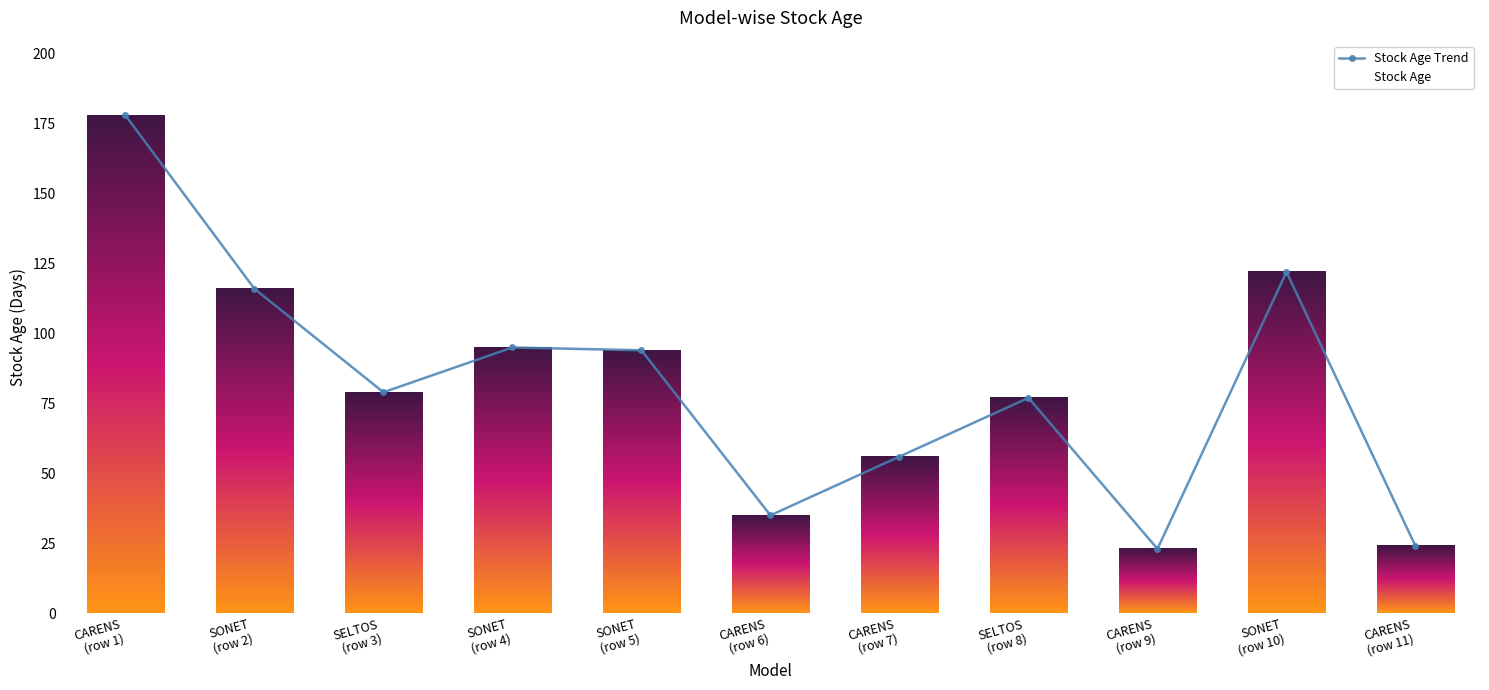

The chart shows a value of 58 at CARENS
(row 6). True or false?

False